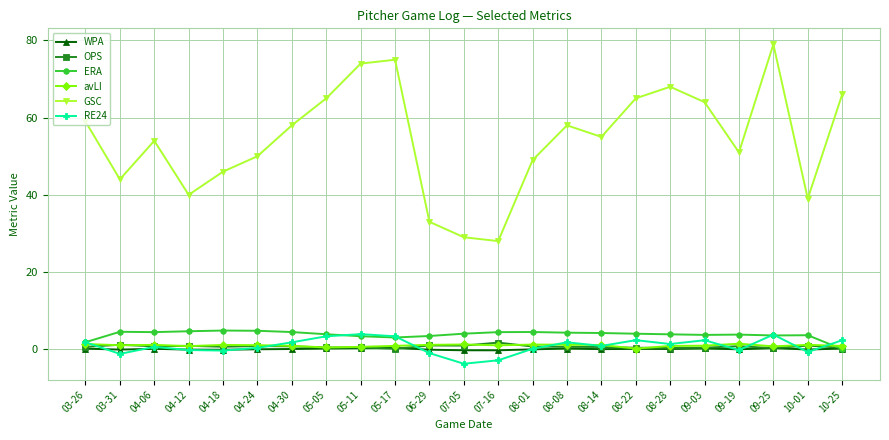

What is the spread (max minus min) of values at 05-05?

64.8